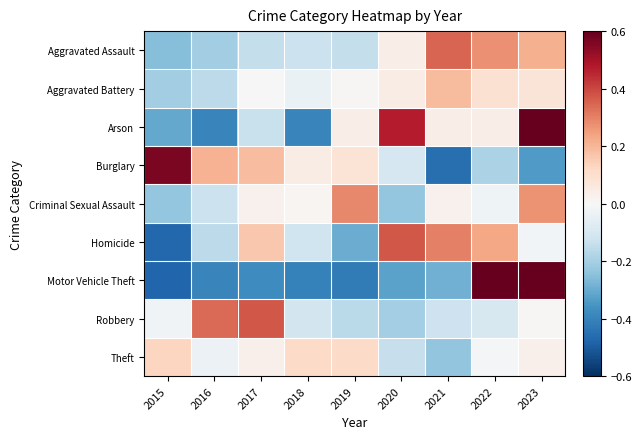

Count the number of categories in the chart.

9